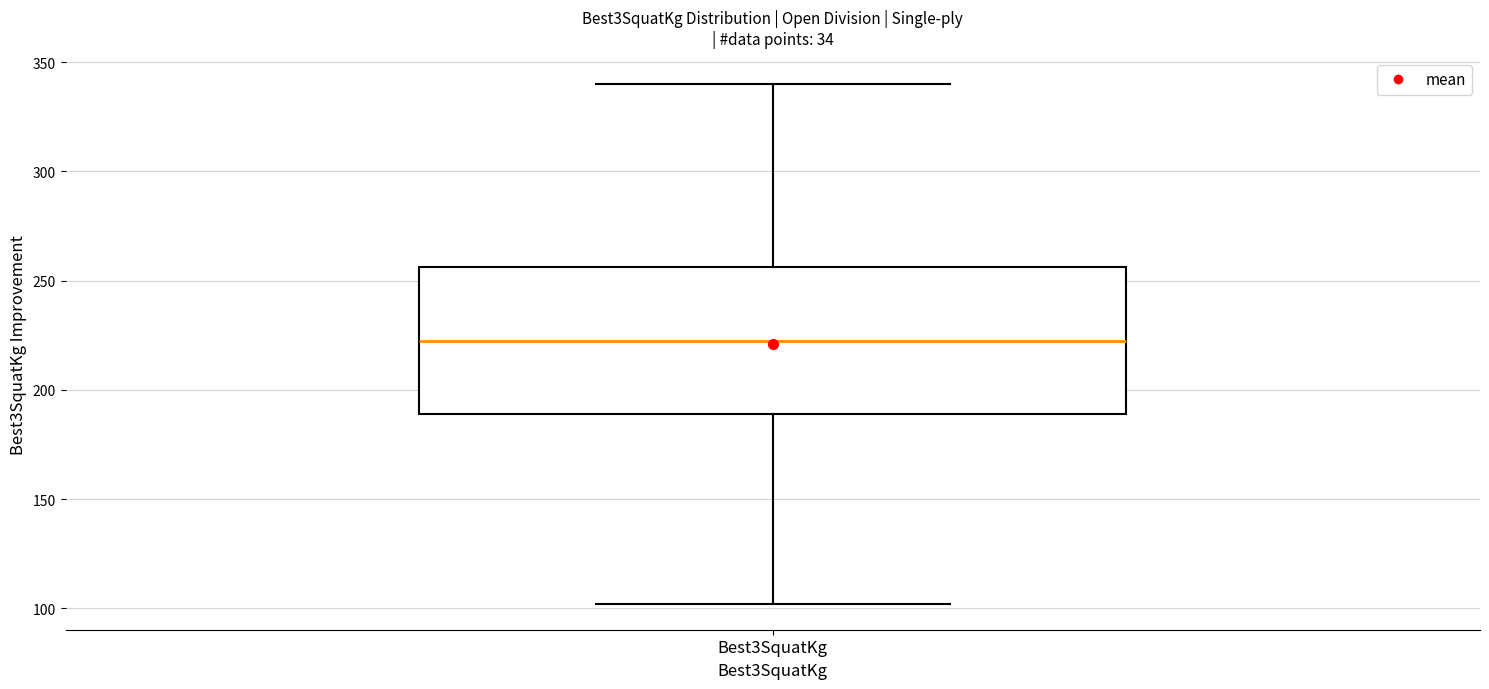

Read this box plot against the y-axis: the position of the median line, the range covered by the box, and the ends of both whiskers. The values are not printed on the chart, so give them approximately, as read against the axis.

median 220, box 190 to 255, whiskers 100 to 340